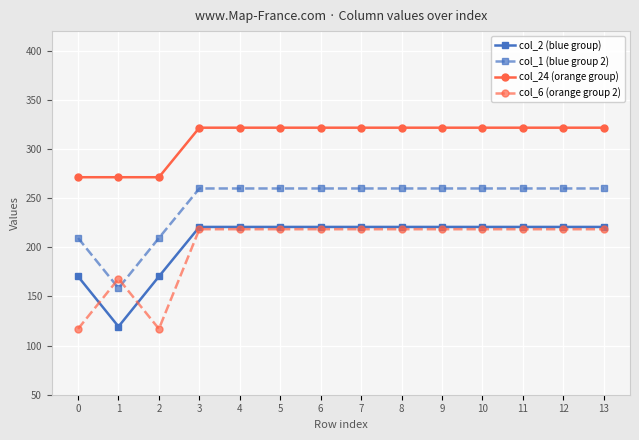

The col_6 (orange group 2) series shows 298.2 at 9. True or false?

False